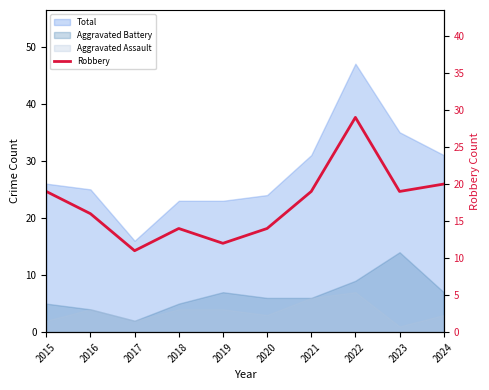

Where is the data nearest to the value 20?

2024